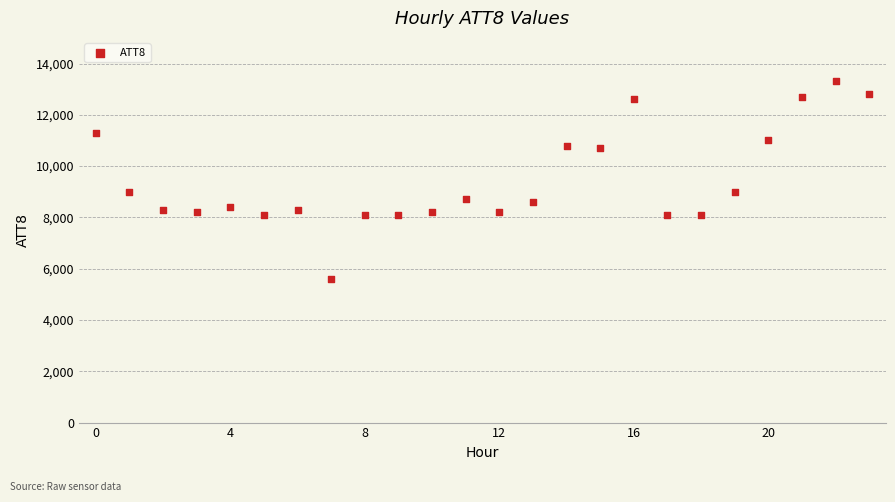

What is the range of Y values (max minus min)?

7700